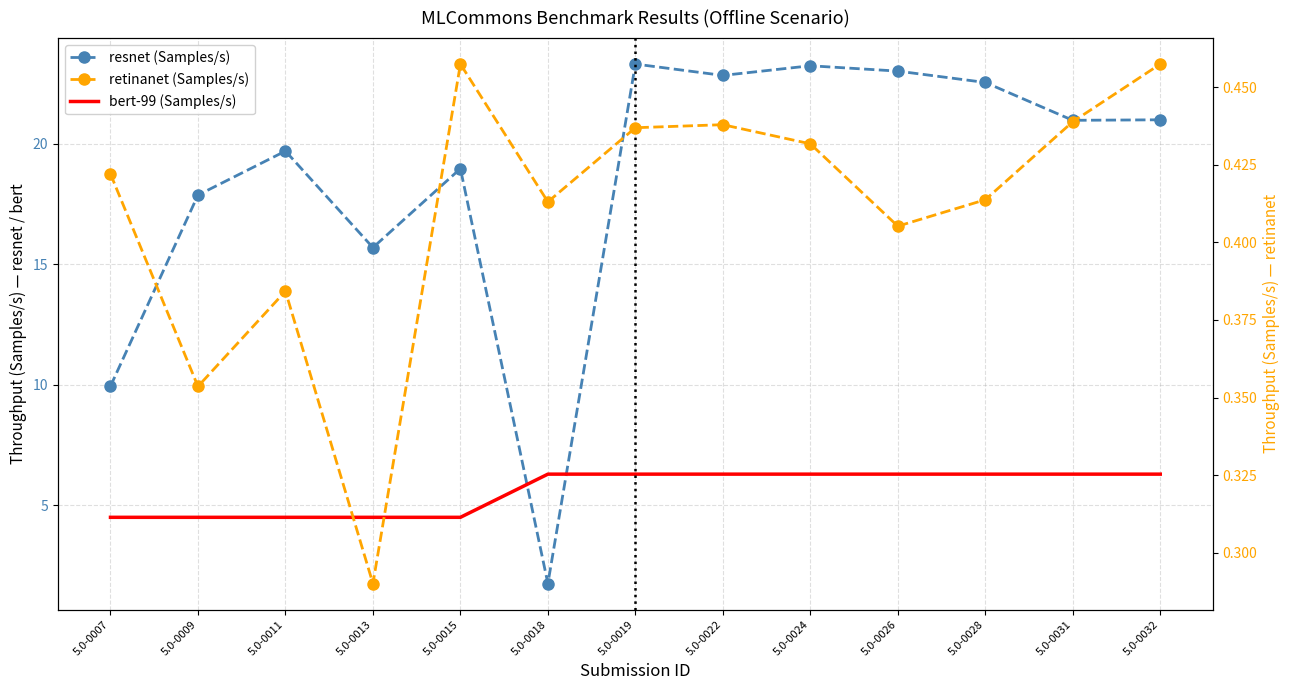

True or false: bert-99 (Samples/s) and retinanet (Samples/s) cross at least once.

False